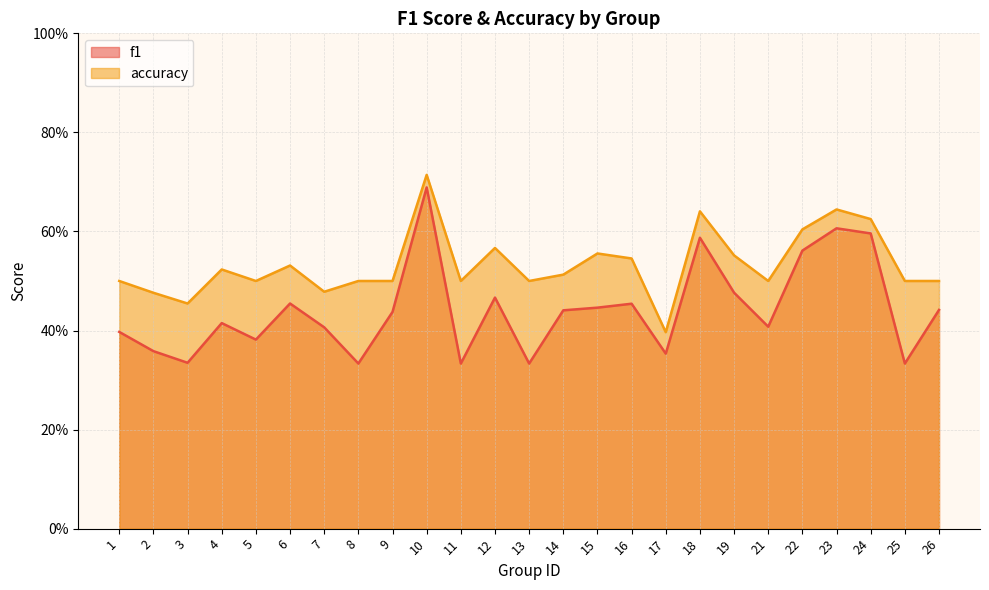

Which category has the highest value in the accuracy series?

10